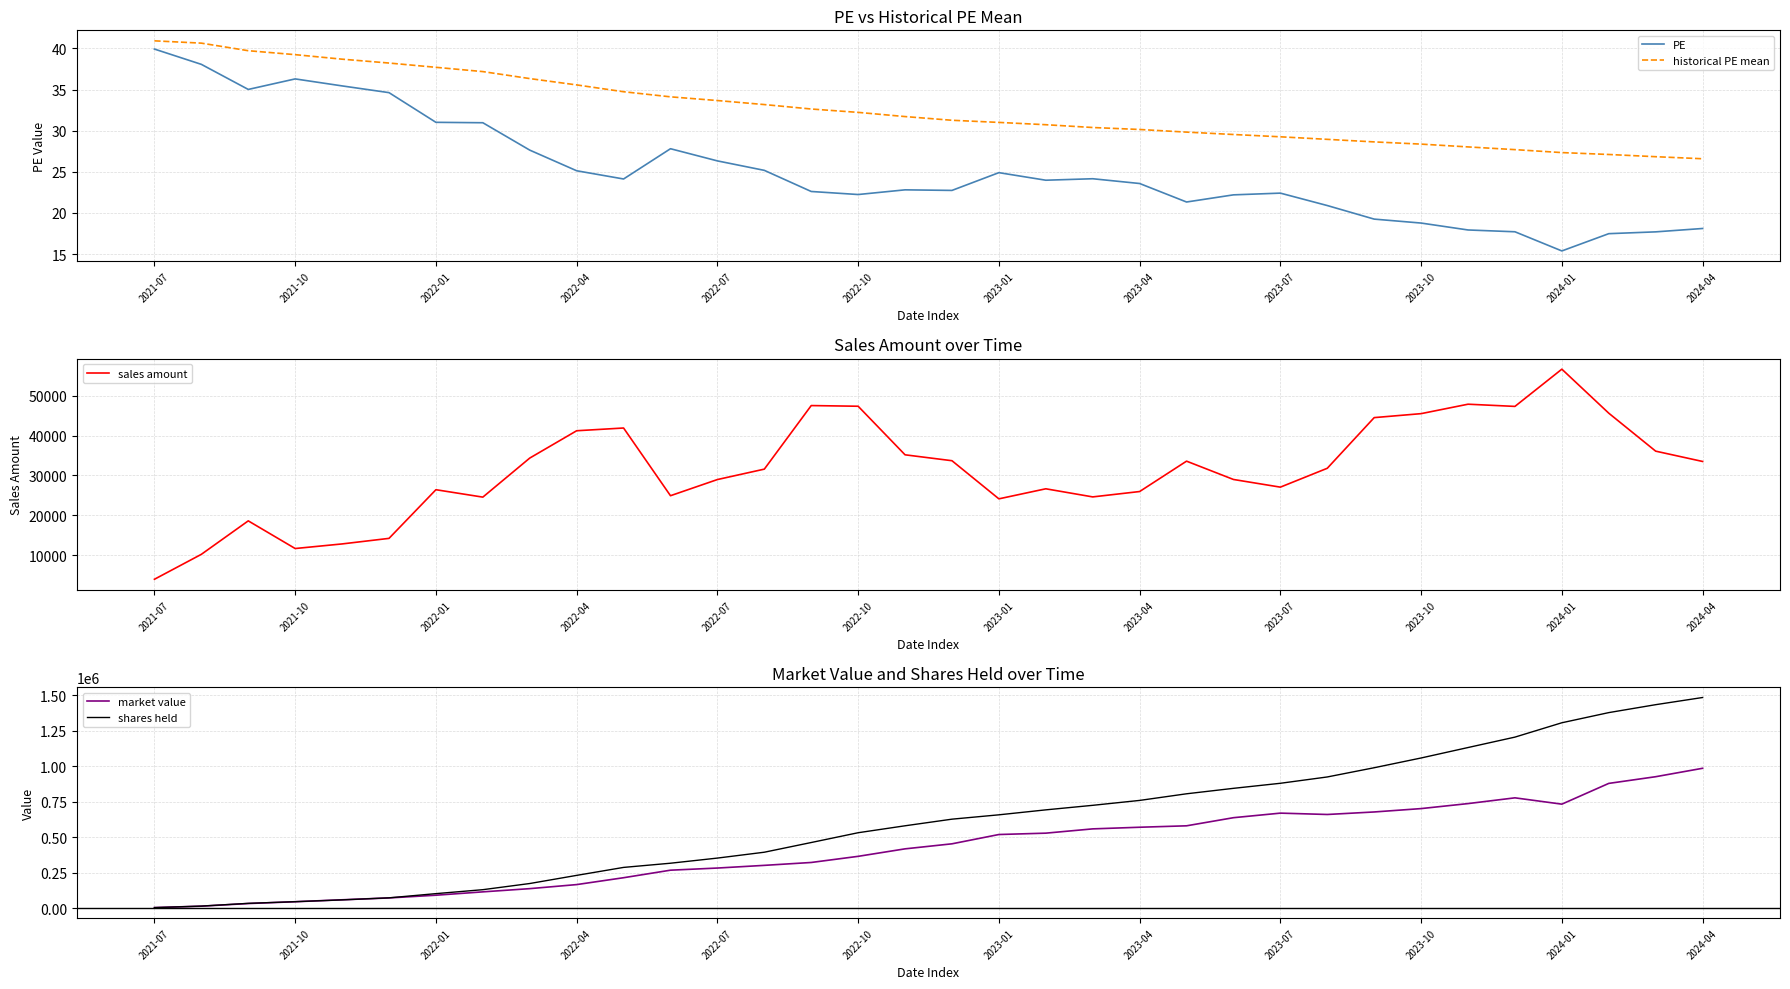

True or false: PE and historical PE mean cross at least once.

False